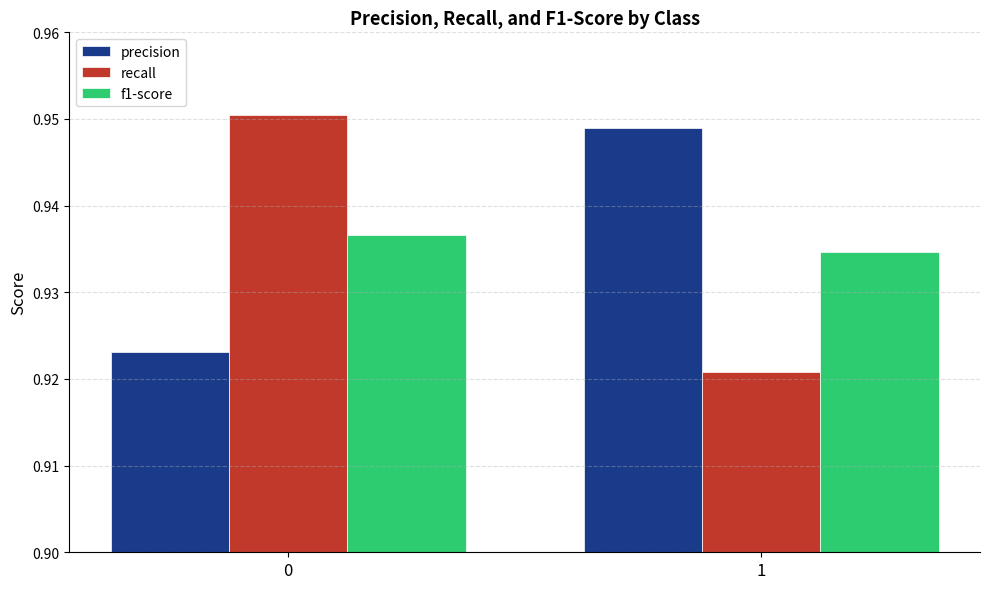

What is the sum of the recall values at 0 and 1?

1.9